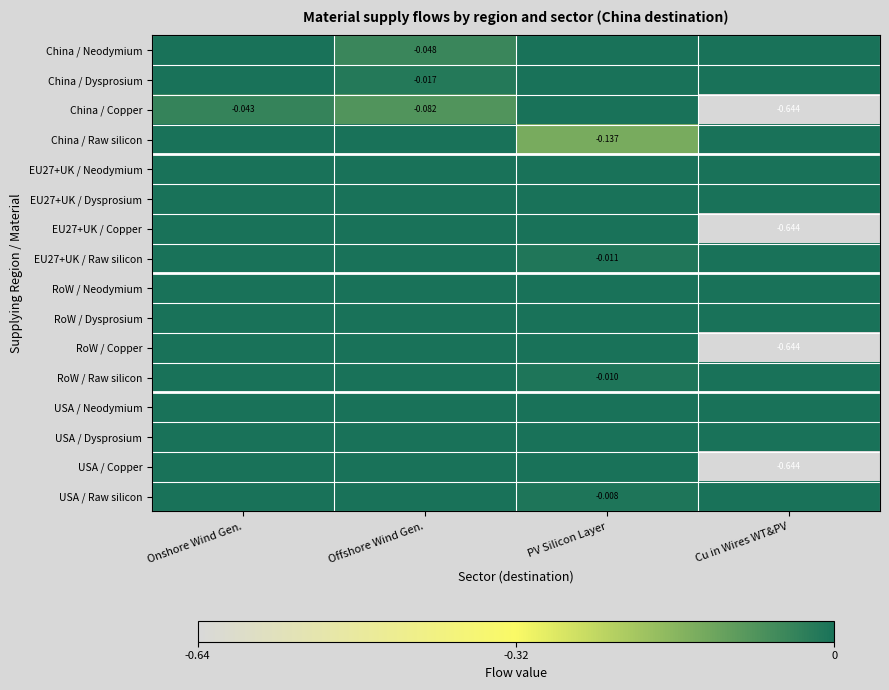

How many categories are shown in the chart?

4